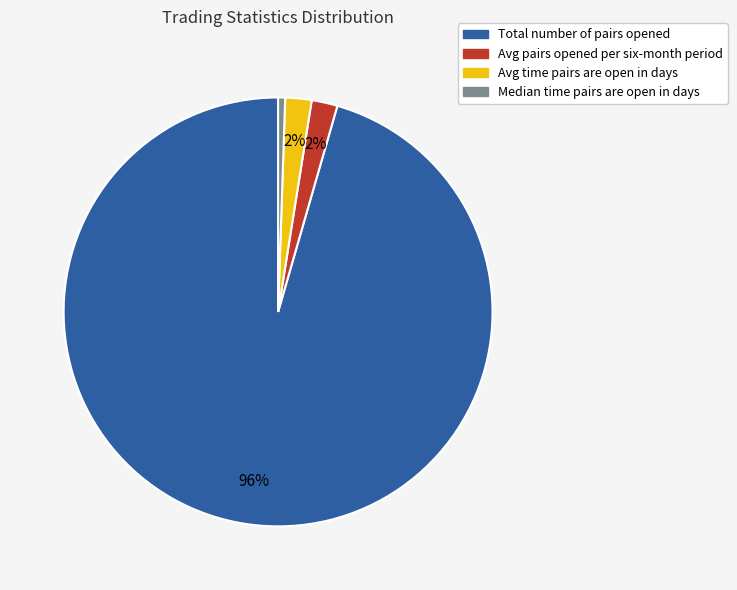

To the nearest percent, what is the average slice percentage?

25%